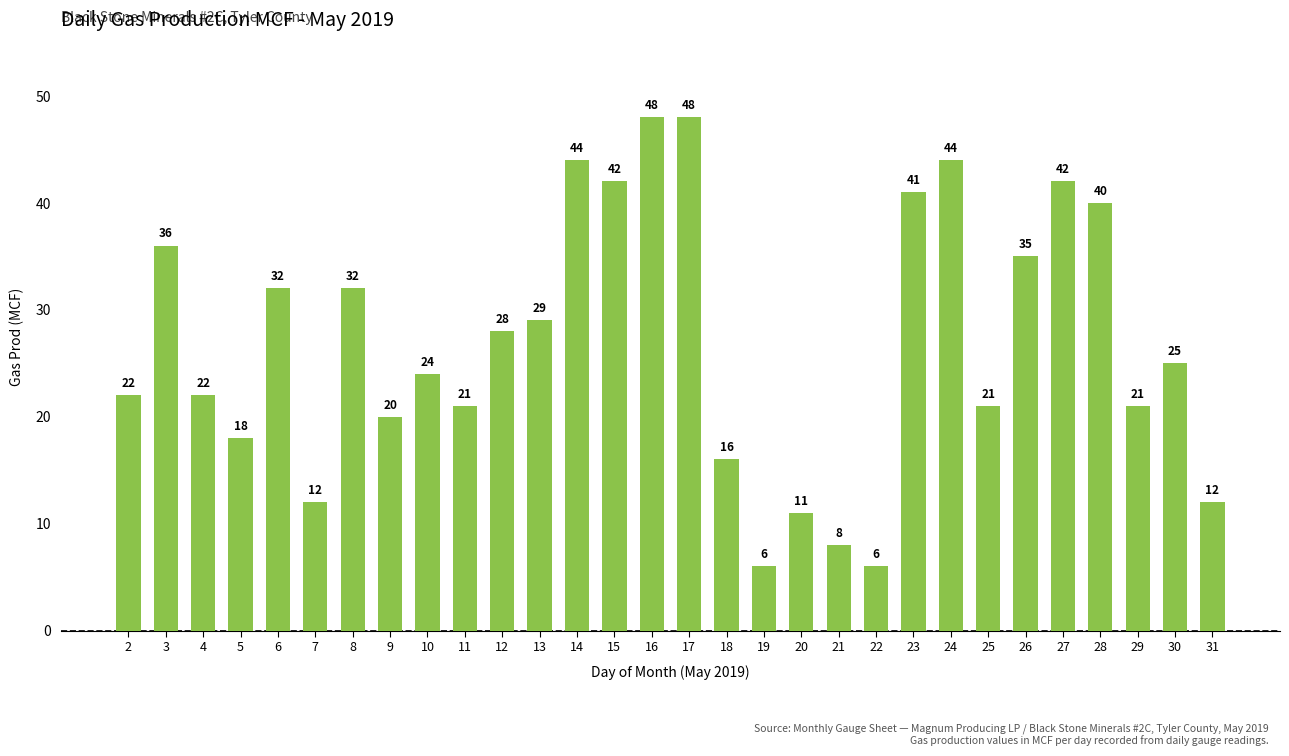

What is the change in value from 13 to 16?

+19